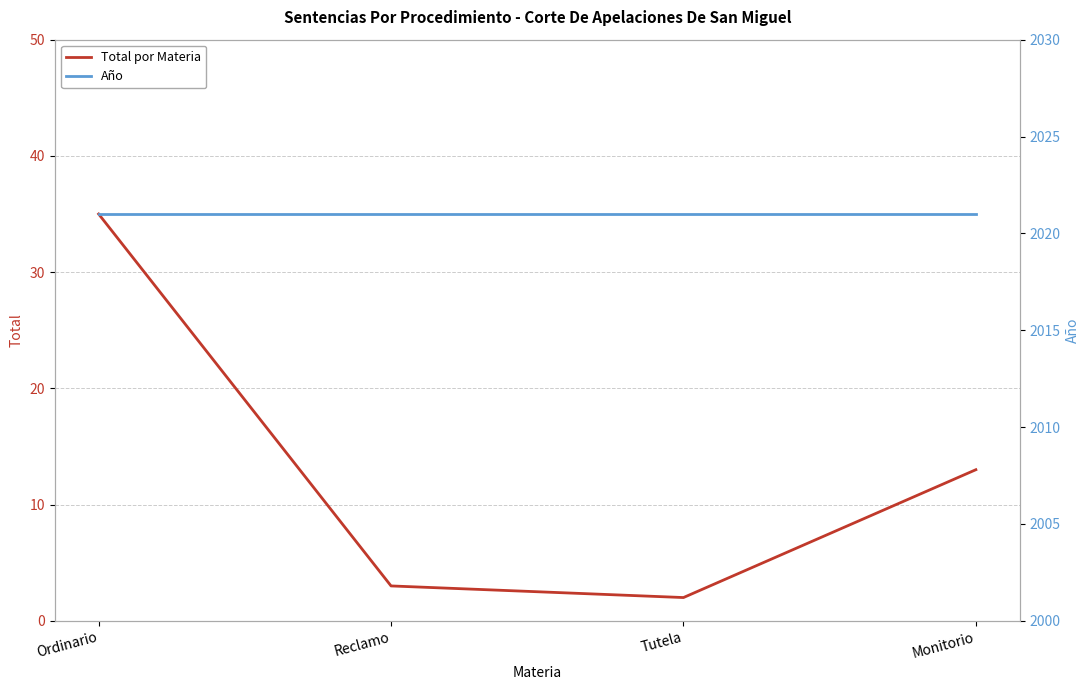

What is the minimum value shown in the chart?

2